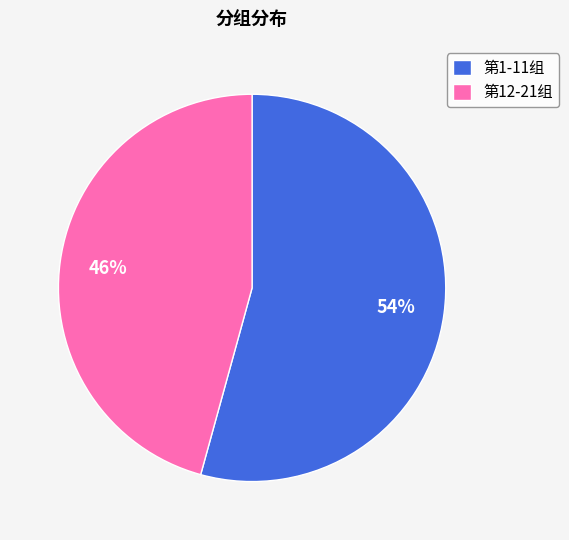

Does 第1-11组 represent more than half of the total?

Yes